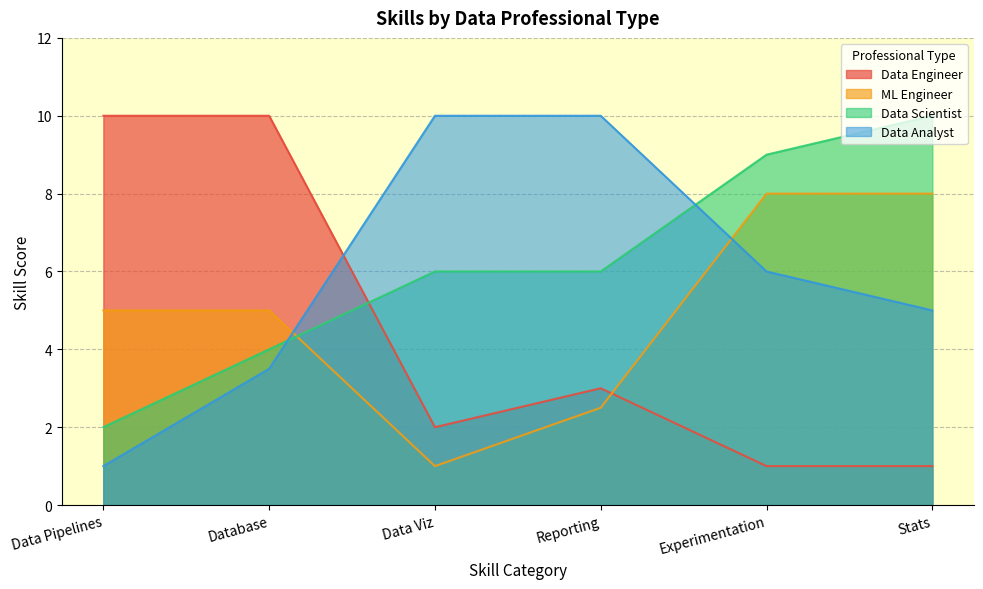

Rank the series by their maximum value, from lowest to highest.

ML Engineer, Data Engineer, Data Scientist, Data Analyst